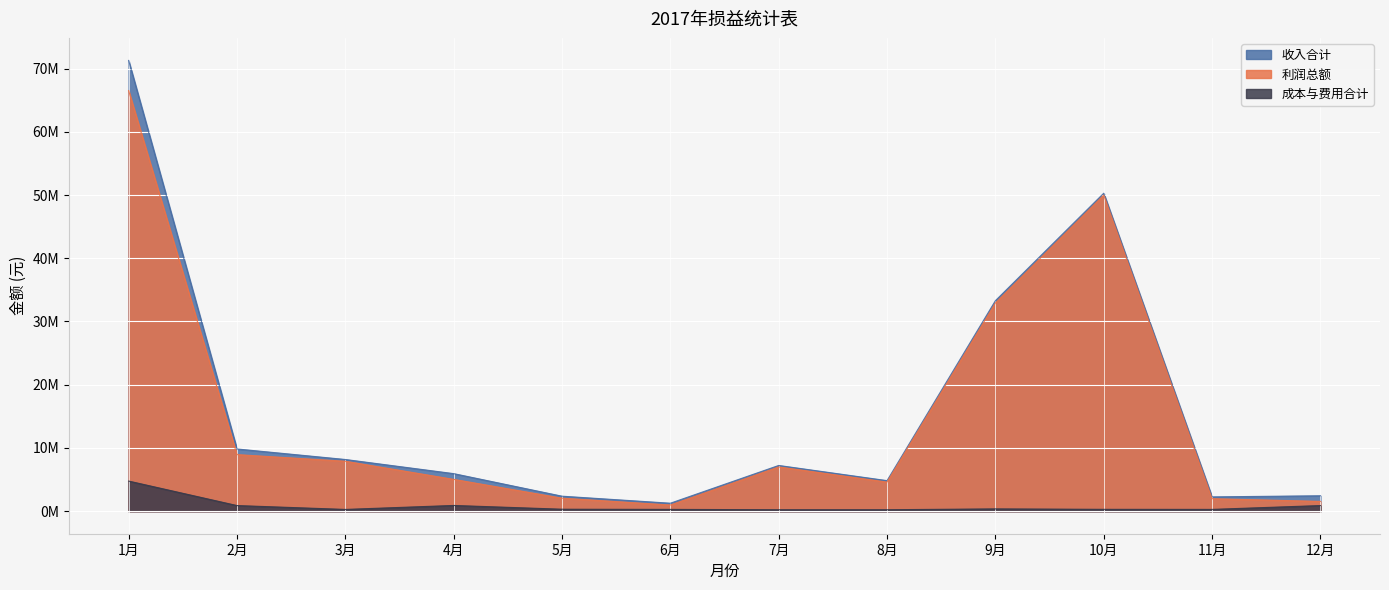

Reading right to left, transcribe all the data shown in this chart.

利润总额: 1548654	1977654	49995284	32925265	4600552	7000783	977653	2059956	5033165	7897645	8949167	66525265
成本与费用合计: 890700	282700	293381	363381	229892	229901	282700	311700	906700	277700	890700	4763381
收入合计: 2439354	2260354	50288665	33288646	4830444	7230684	1260353	2371656	5939865	8175345	9839867	71288646